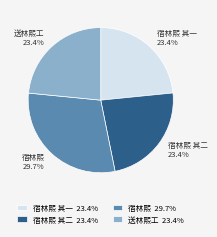

What is the ratio of the value at 宿林熙 to the value at 送林熙工?

1.3